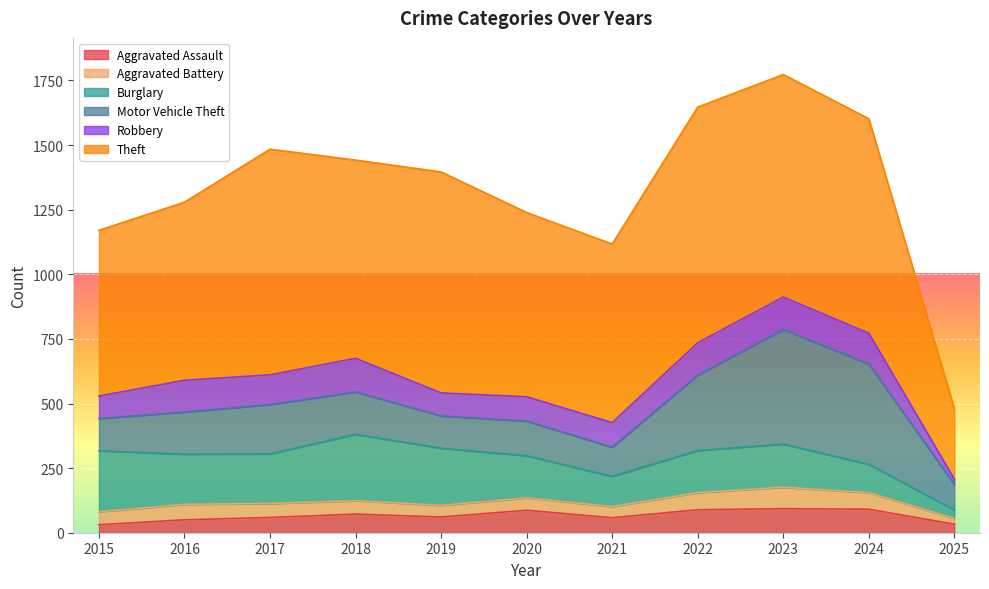

Which has a higher value, 2023 or 2021?

2023